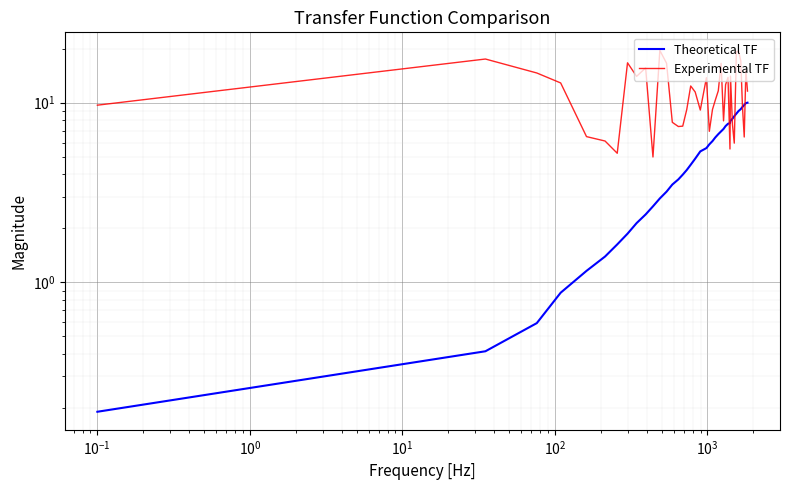

What is the maximum value for Theoretical TF?

10.0